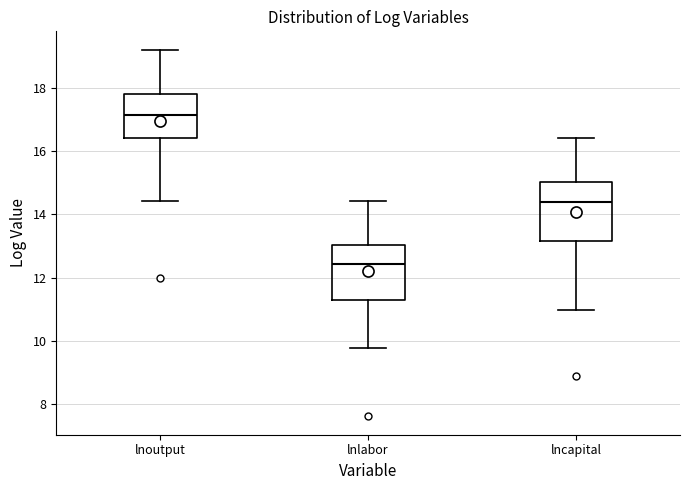

Which box's median line is the lowest?

lnlabor